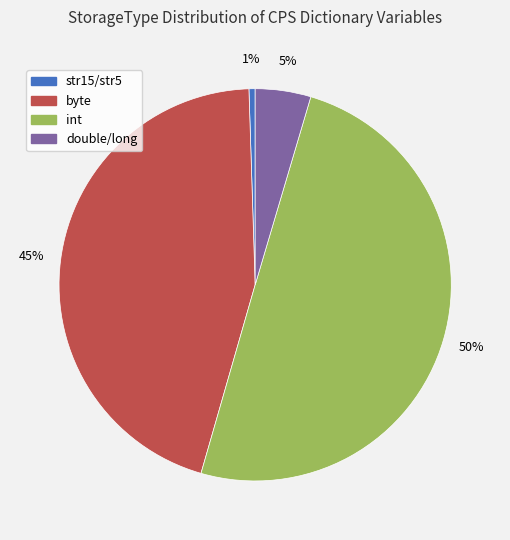

To the nearest percent, what is the average slice percentage?

25%